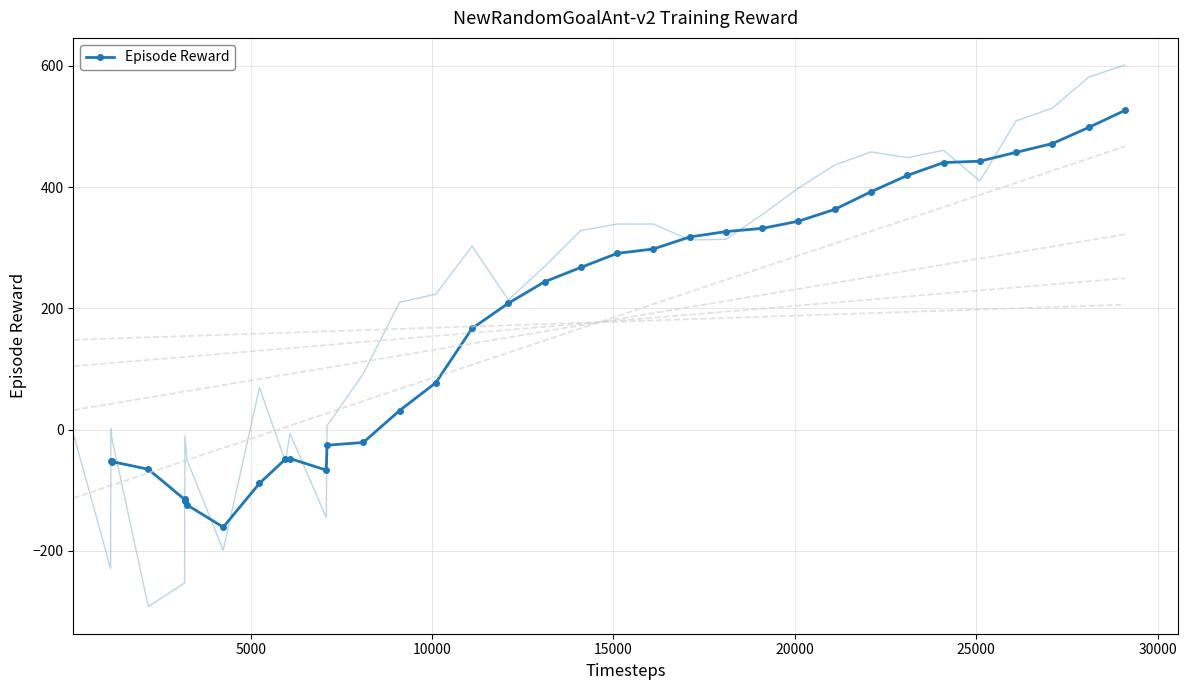

How many values are below 208?

17